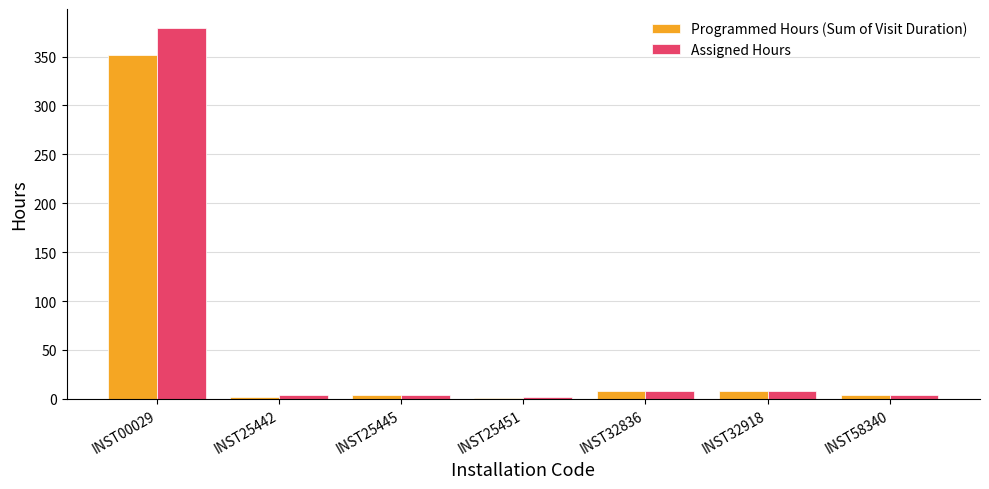

Between INST25442 and INST32918, which series saw the biggest shift?

Programmed Hours (Sum of Visit Duration)